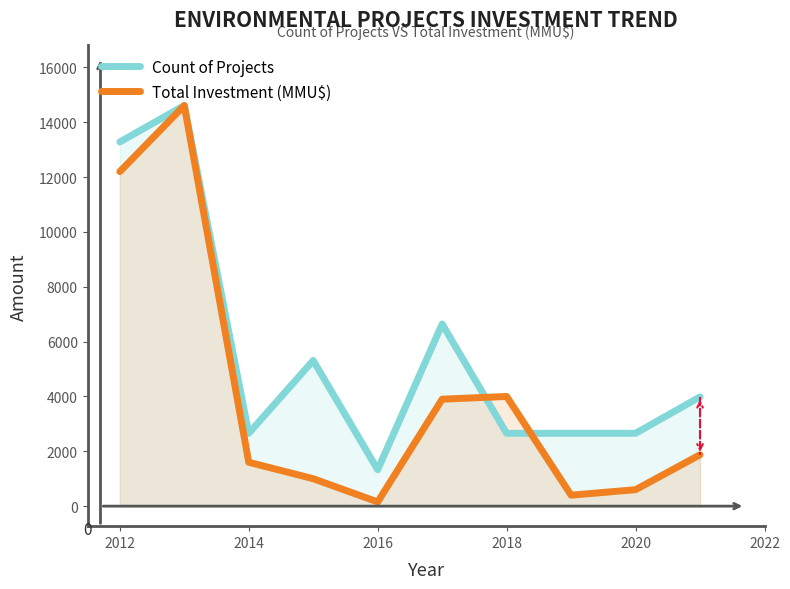

What is the difference between the highest and lowest values at 2012?

1082.7